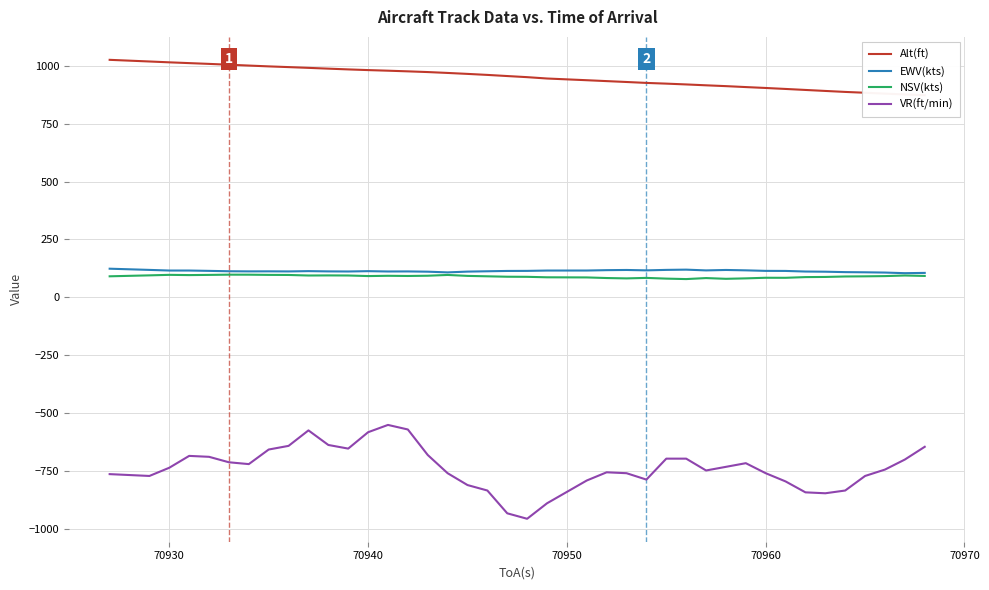

True or false: VR(ft/min) and EWV(kts) intersect in this chart.

False